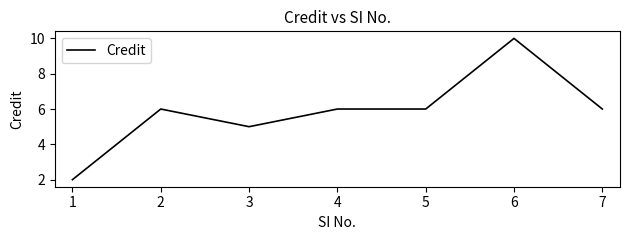

What is the sum of the values at 4 and 2?

12